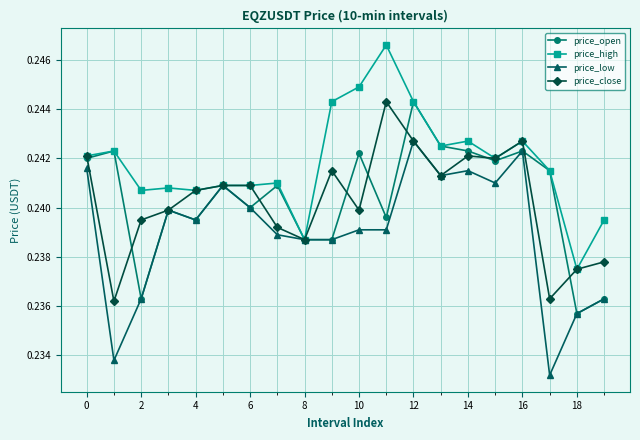

How many price_close values are between 0 and 1?

20